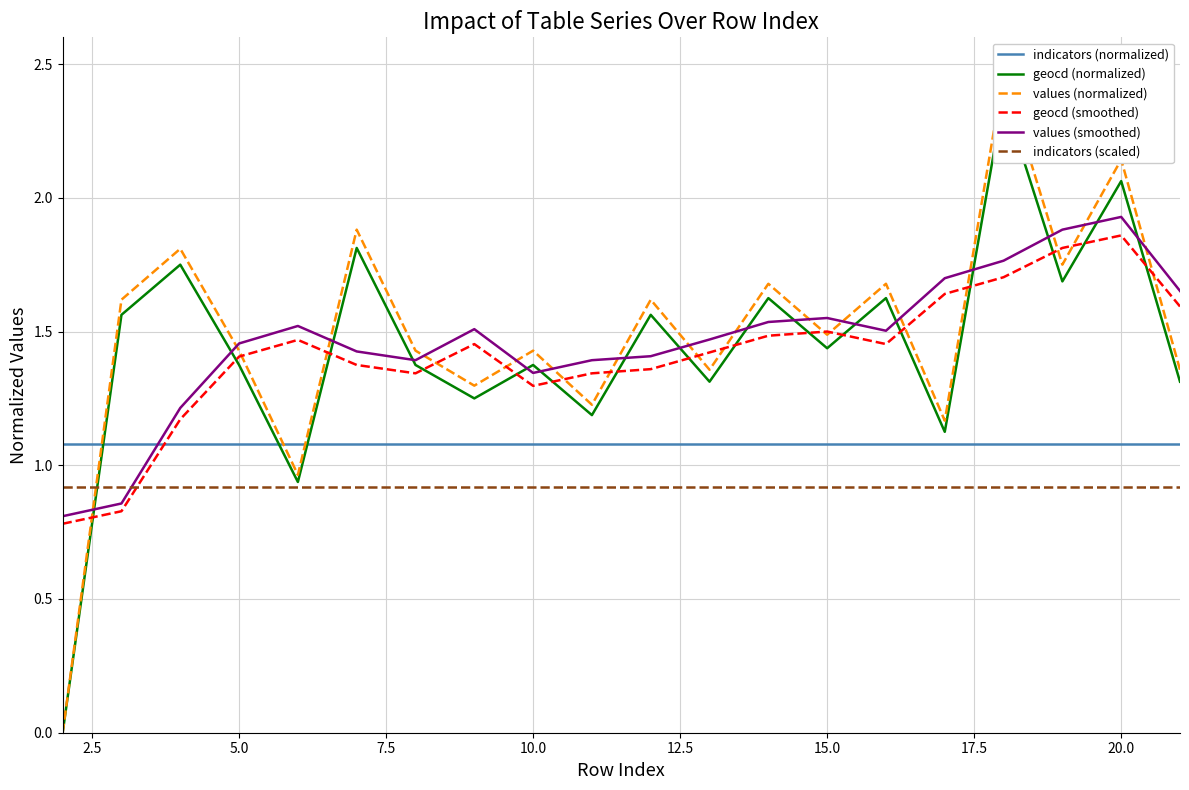

What is the greatest value displayed?

2.5